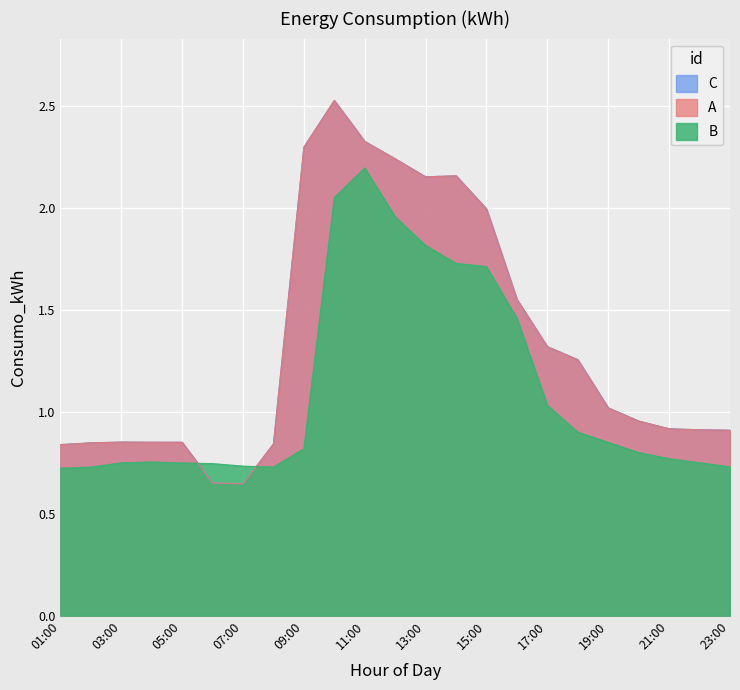

What is the average value of the Consumo_kWh_day1 series?

1.3